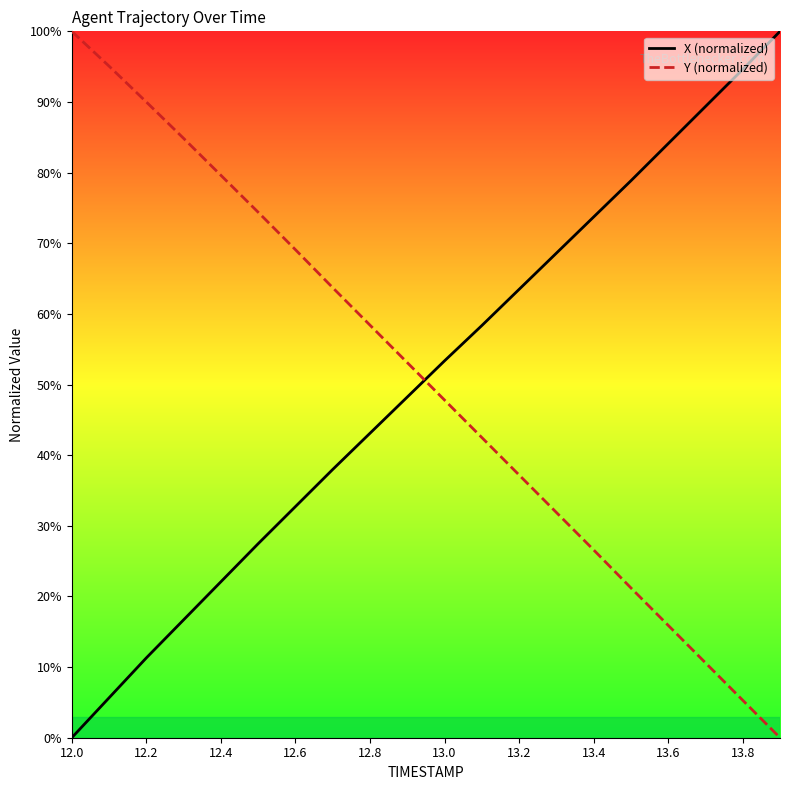

How many times do Y (normalized) and X (normalized) cross each other?

1